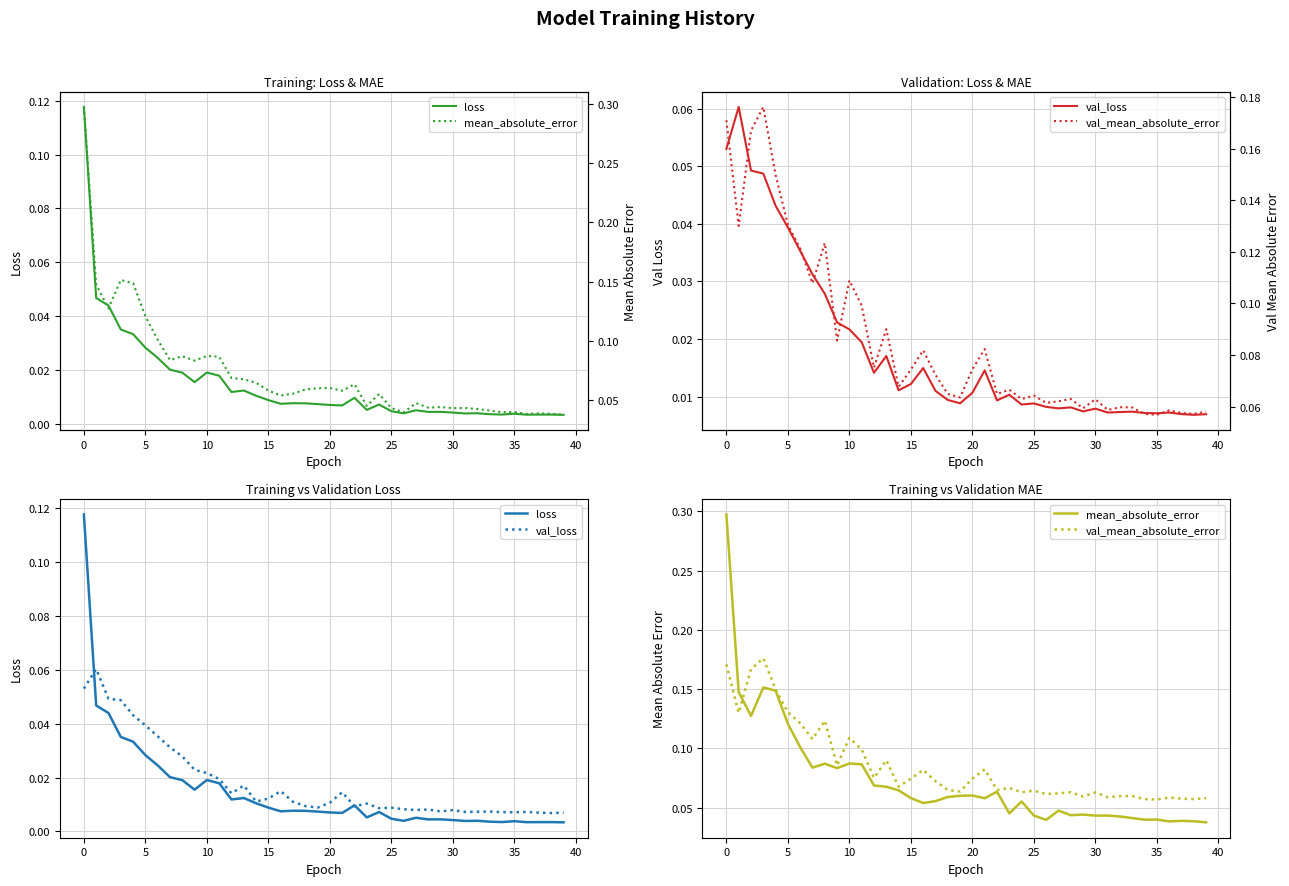

True or false: loss and val_mean_absolute_error intersect in this chart.

False